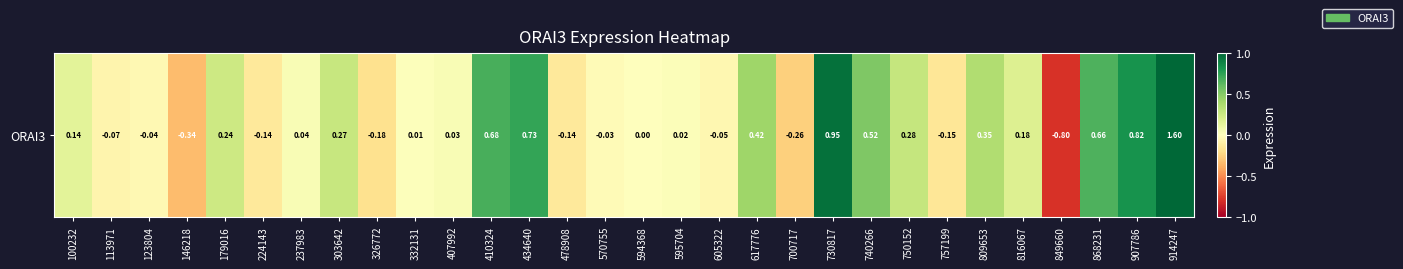

How many values exceed 0?

19